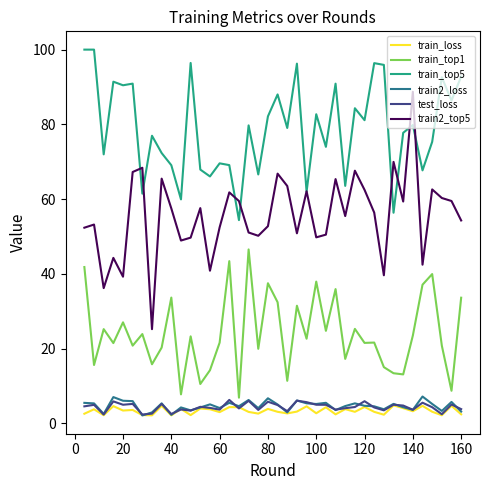

Which series has the largest total across all categories?

train_top5